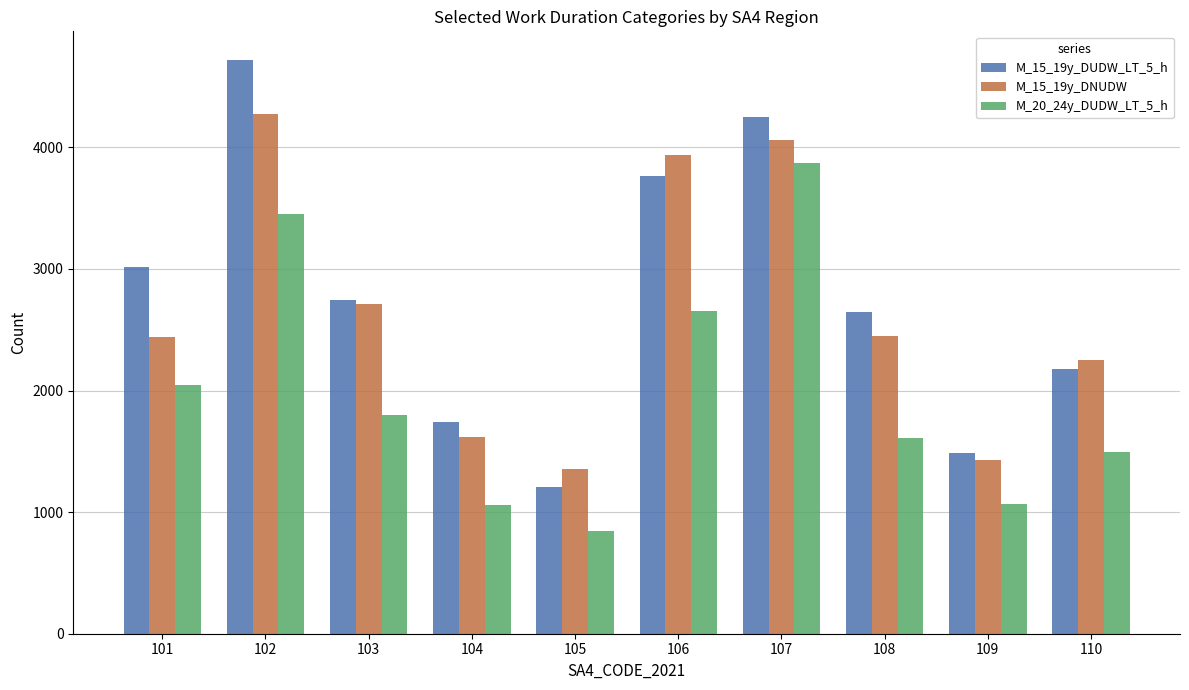

Rank the series by their average value, from highest to lowest.

M_15_19y_DUDW_LT_5_h, M_15_19y_DNUDW, M_20_24y_DUDW_LT_5_h